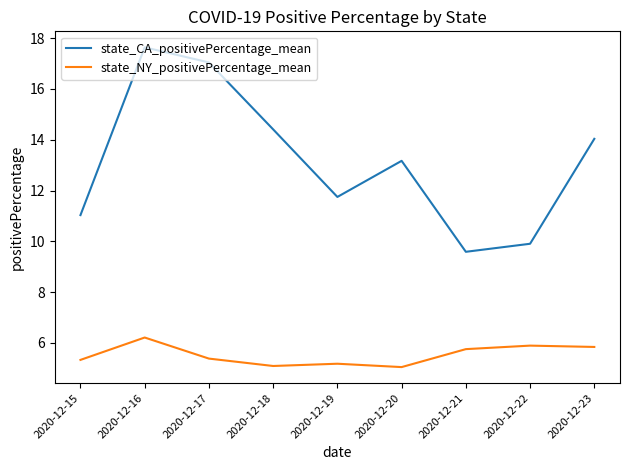

What is the highest value of the state_NY_positivePercentage_mean series?

6.2